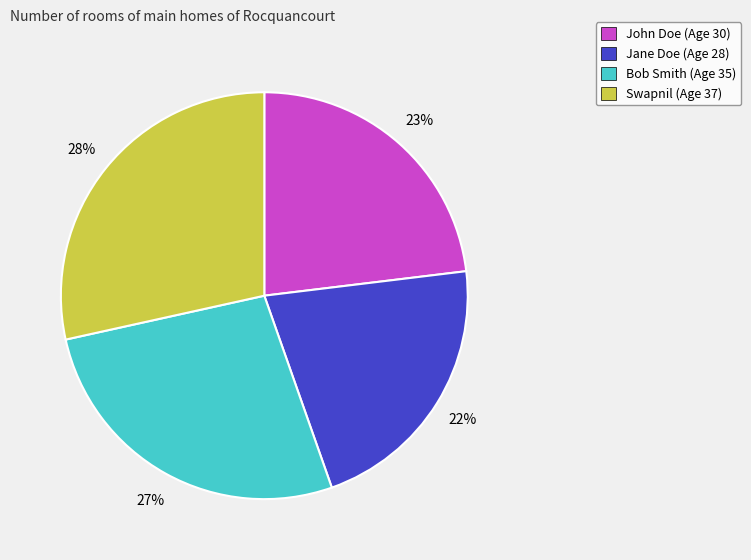

Approximately how many times larger is the value at Jane Doe compared to Swapnil?

0.8